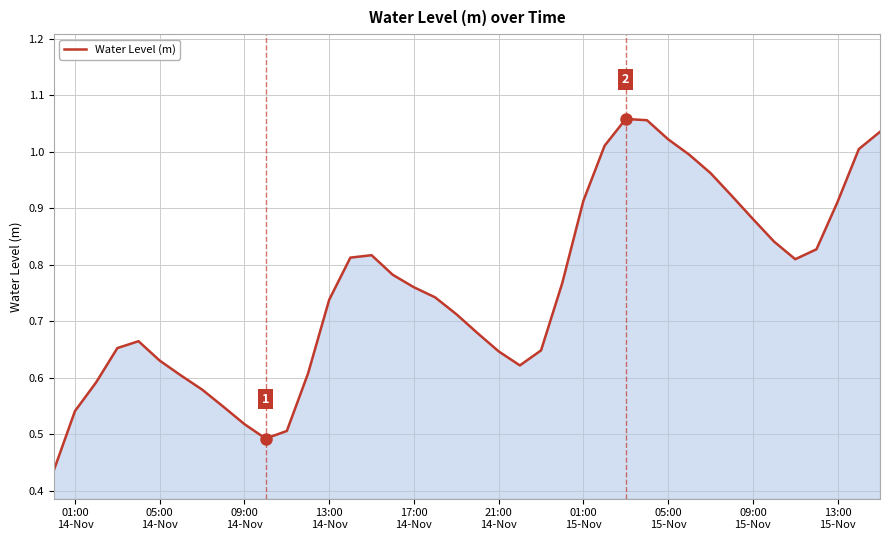

What is the average value?

0.8